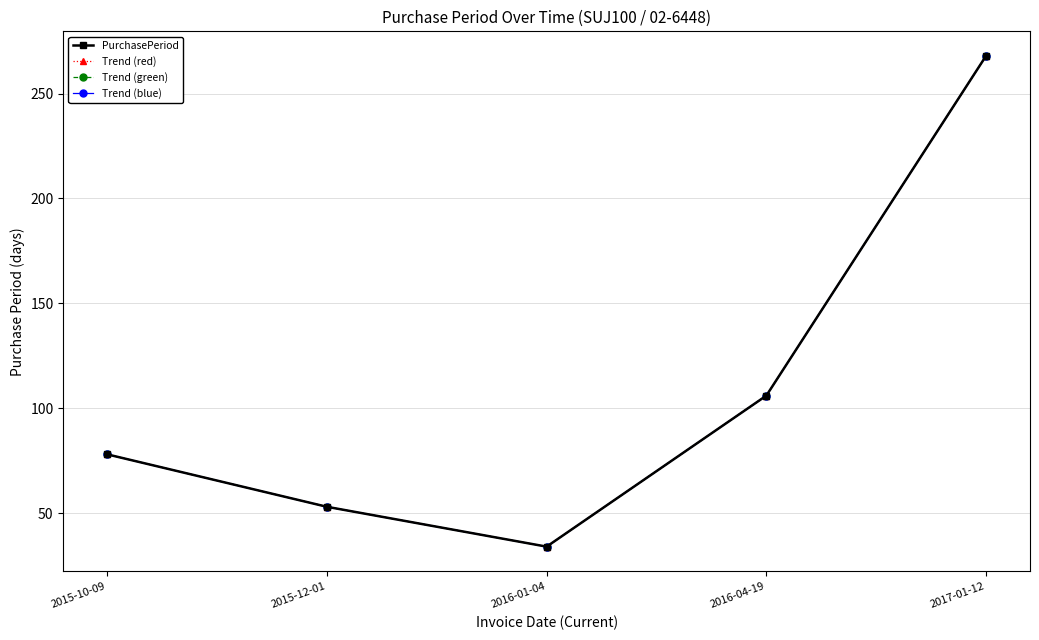

True or false: Trend (green) has more than 0 interior local peaks.

False